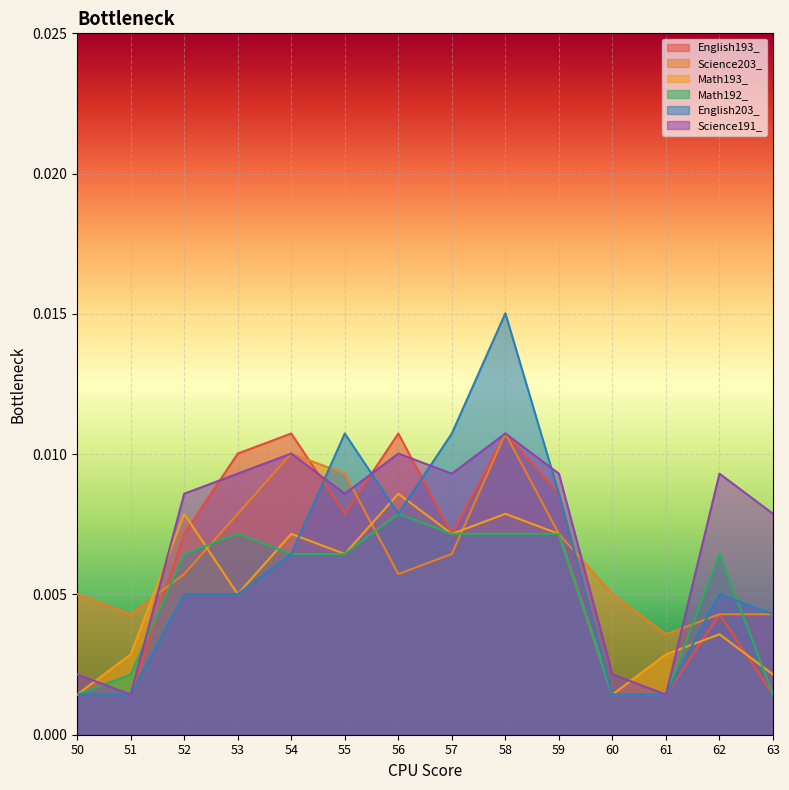

At which category does Science203_ reach its first local valley?

51